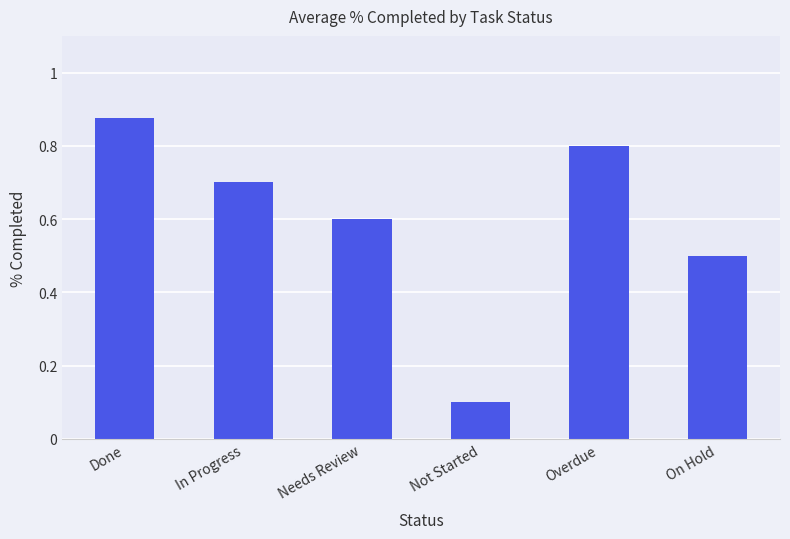

The value at Overdue is 0.5. True or false?

False